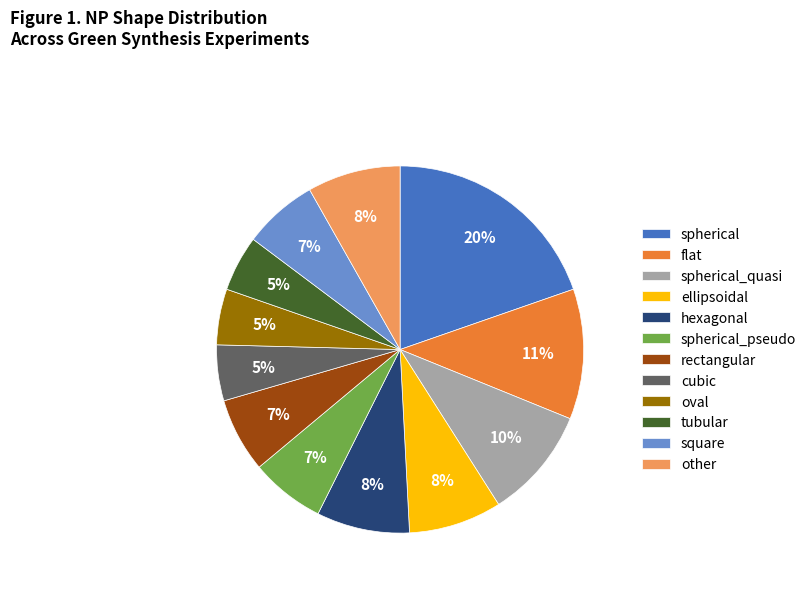

Count the number of slices in the pie.

12